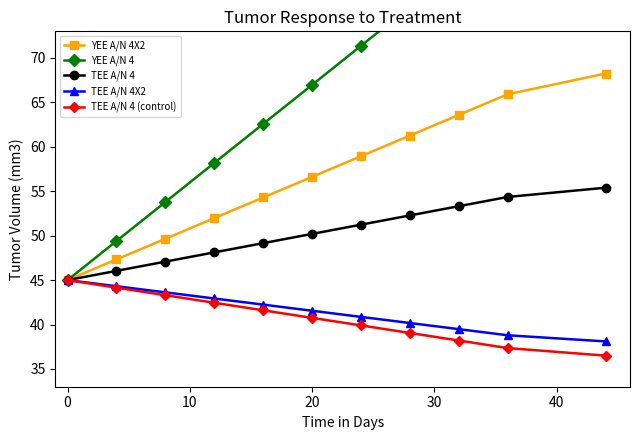

What is the minimum value for YEE A/N 4X2?

45.0